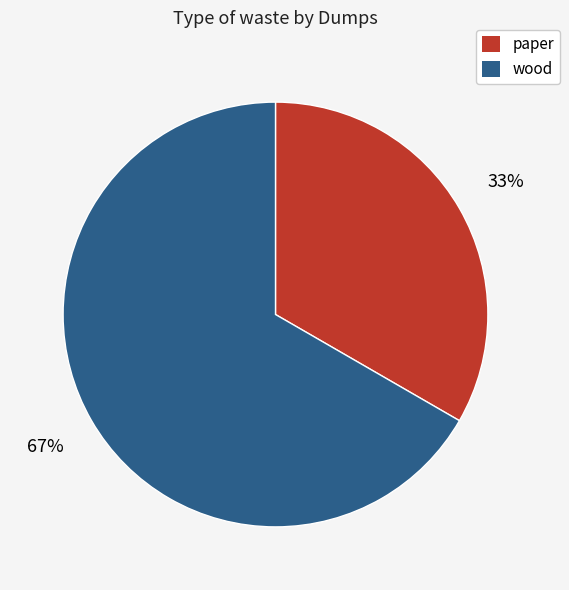

Do paper and wood together represent more than half of the pie?

Yes